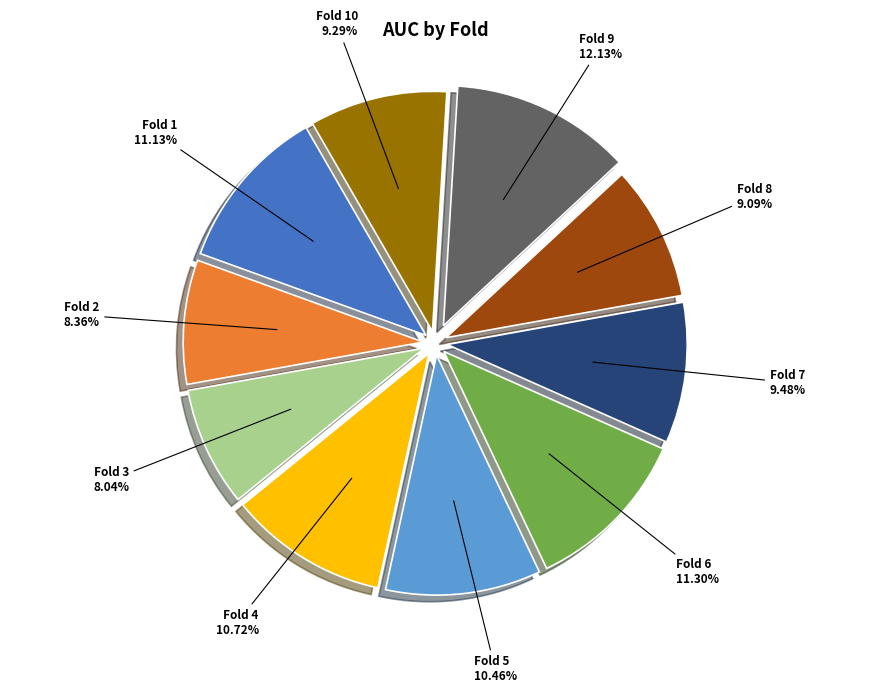

To the nearest percent, what is the difference between the Fold 3 and Fold 5 slice percentages?

2%